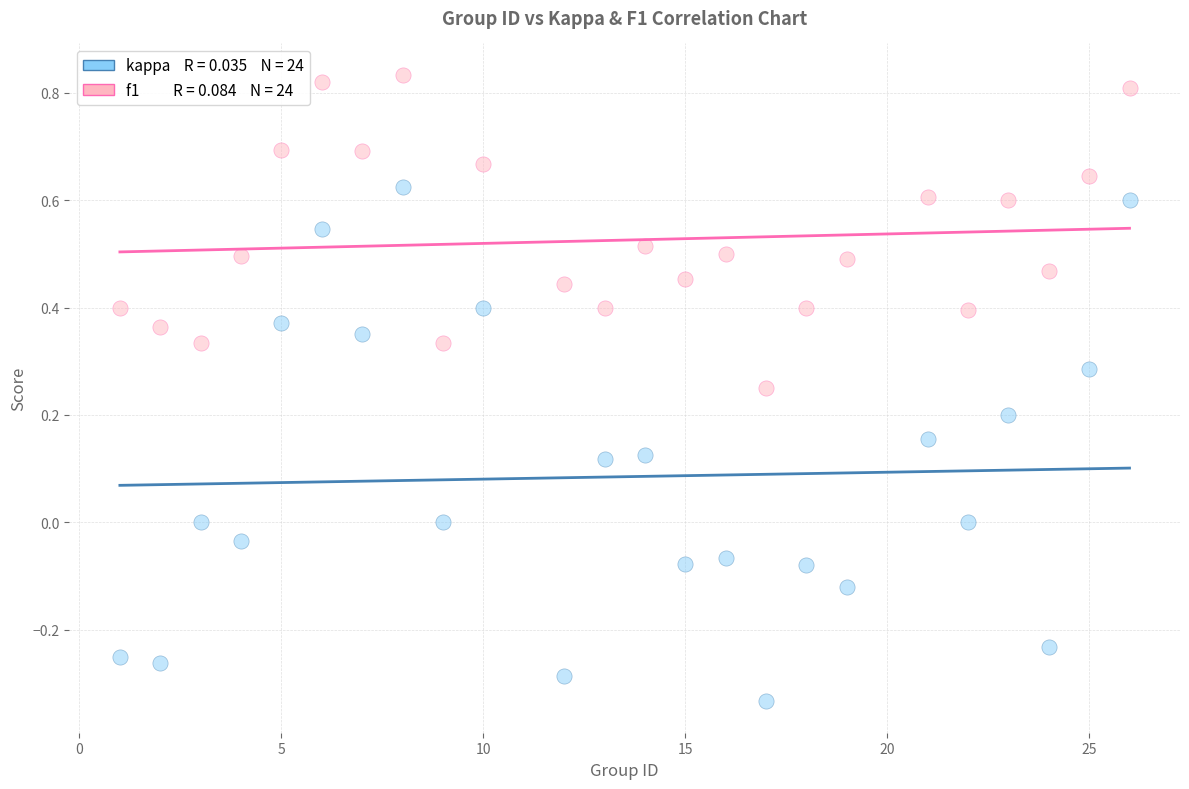

Across all data points, what is the range of Y values (max minus min)?

1.2